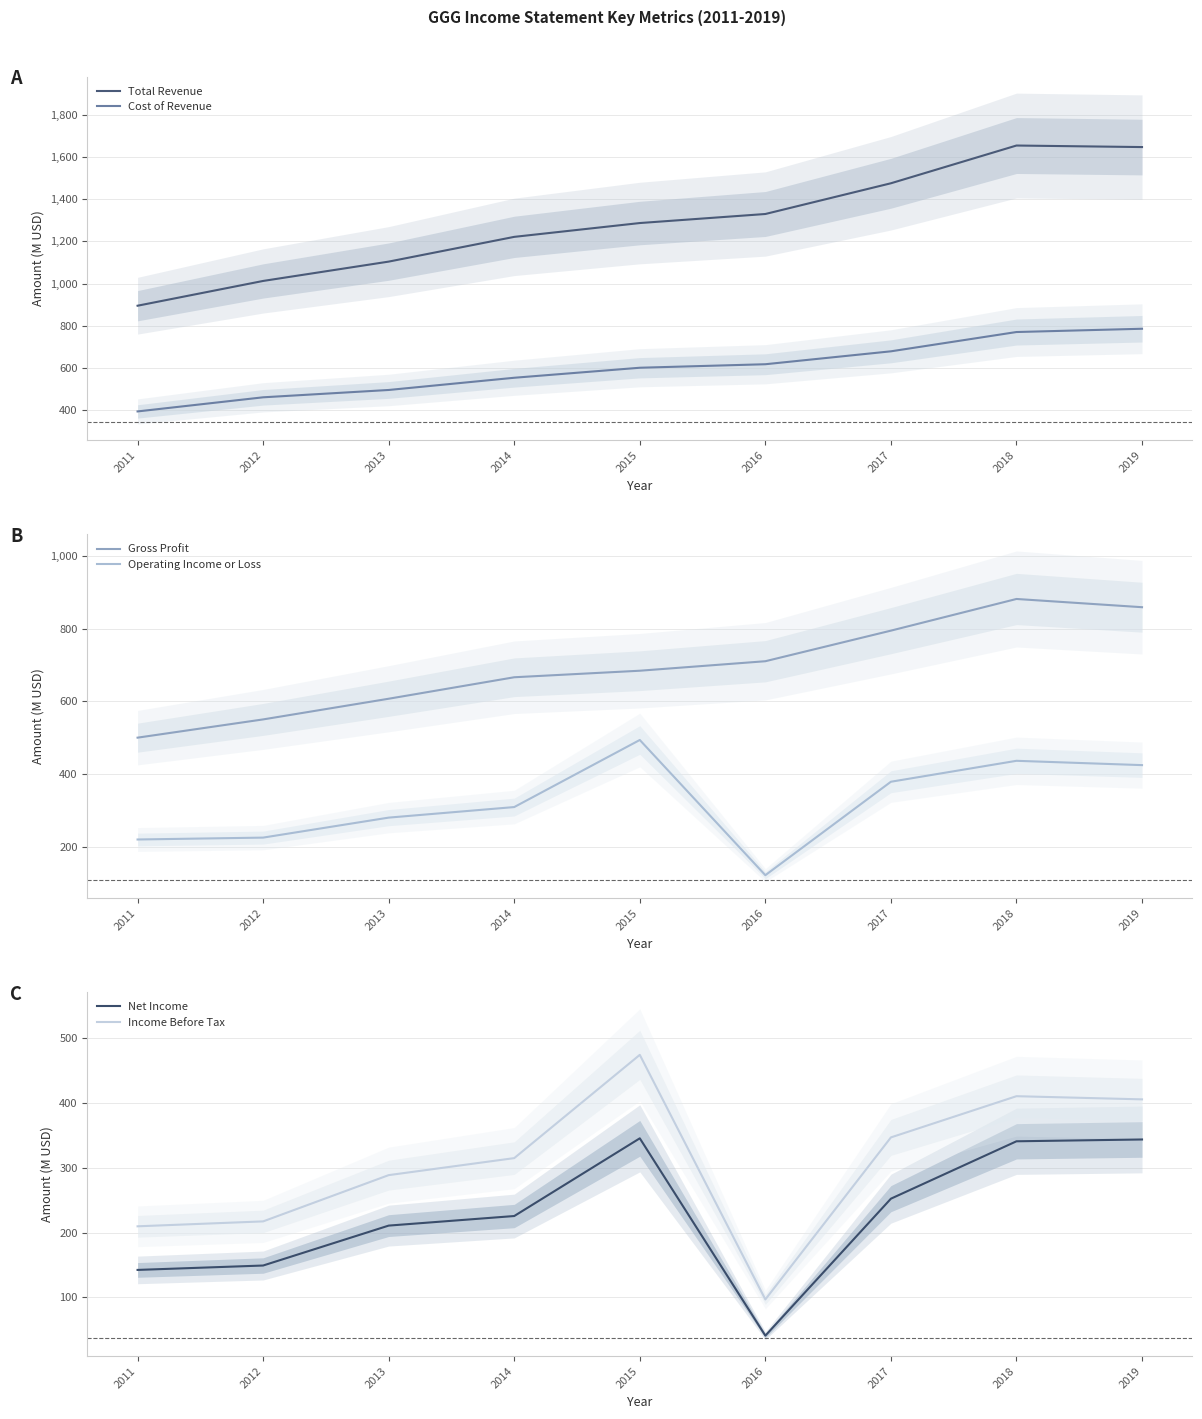

How many lines are shown in the chart?

6